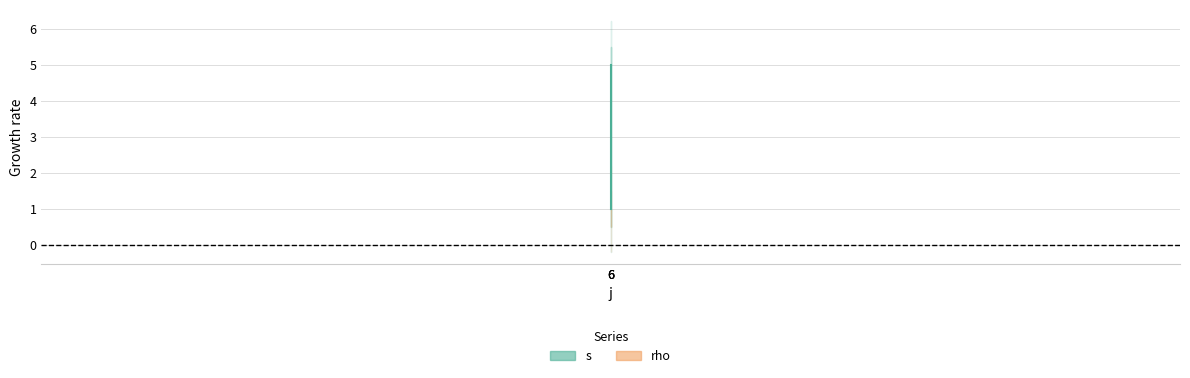

What is the difference between the maximum and second lowest values?

2